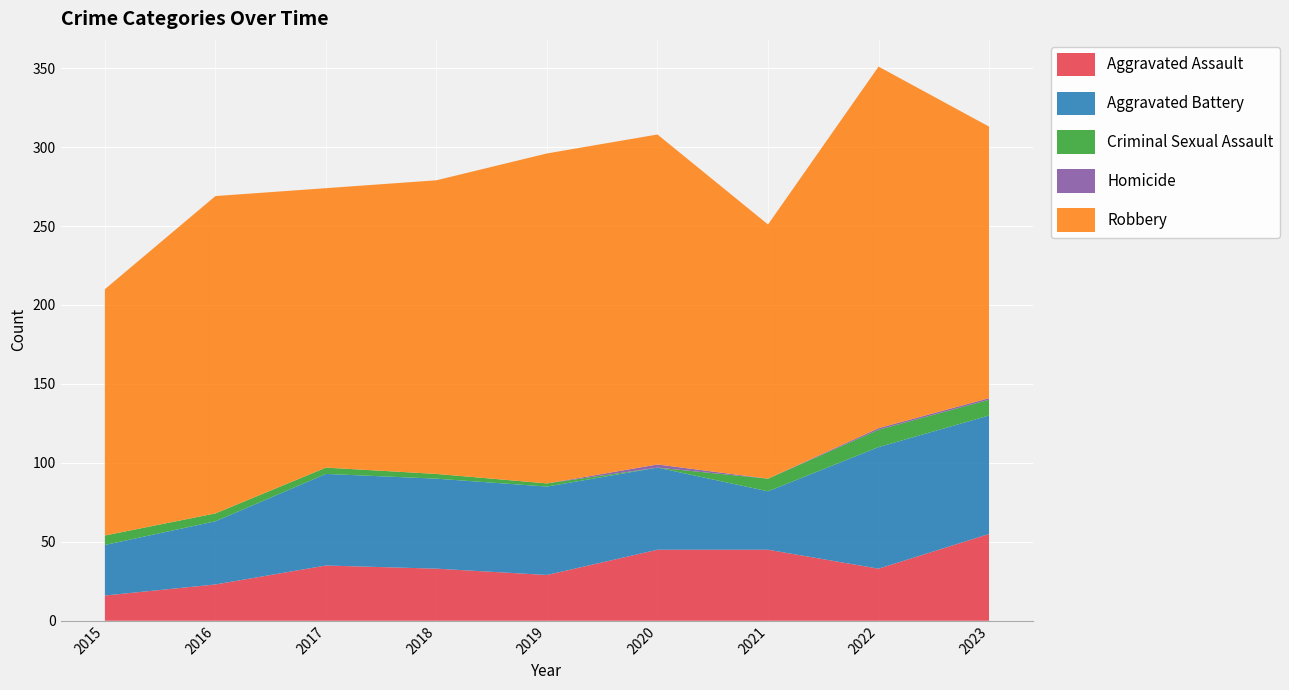

Reading left to right, what are all the values shown in this chart?

Aggravated Assault: 16	23	35	33	29	45	45	33	55
Aggravated Battery: 32	40	58	57	56	52	37	77	75
Criminal Sexual Assault: 6	5	4	3	2	0	8	11	10
Homicide: 0	0	0	0	0	2	0	1	1
Robbery: 156	201	177	186	209	209	161	229	172